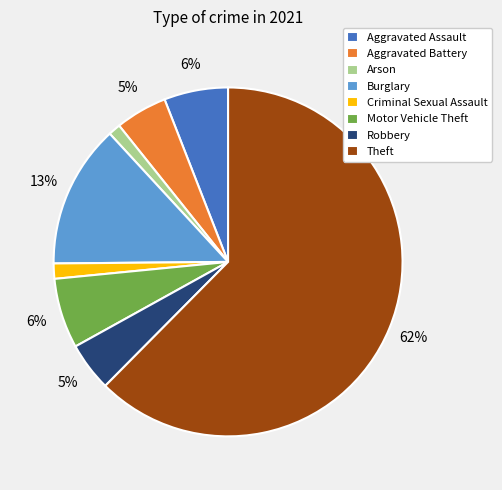

True or false: Motor Vehicle Theft accounts for 1% of the total.

False